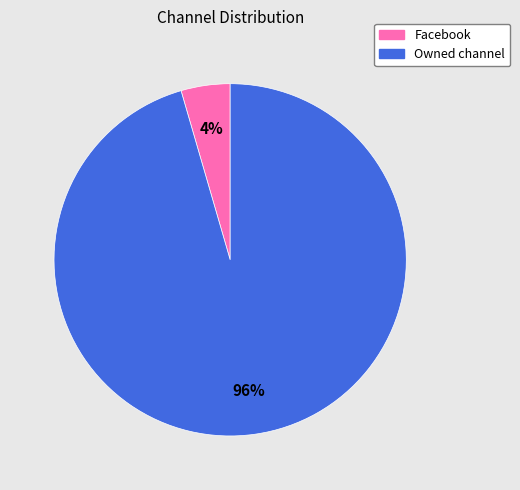

To the nearest percent, what is the average slice percentage?

50%